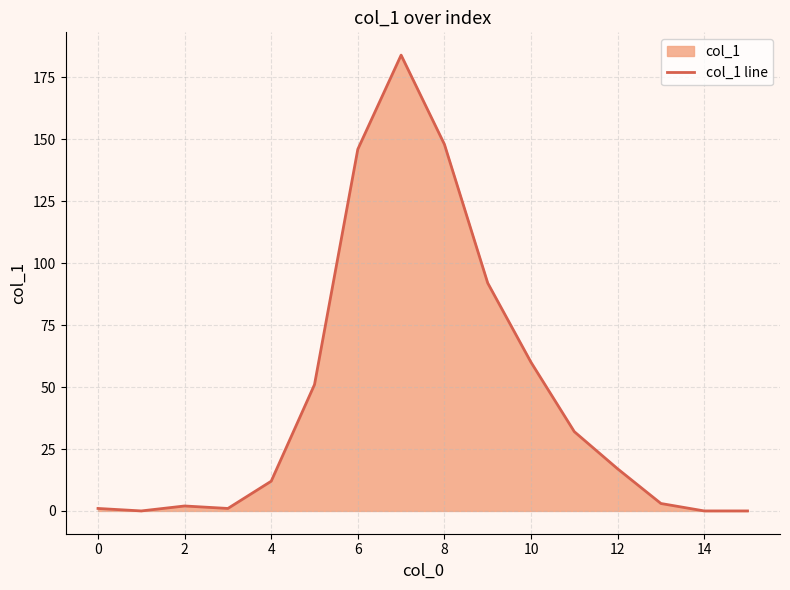

What is the maximum value shown in the chart?

184